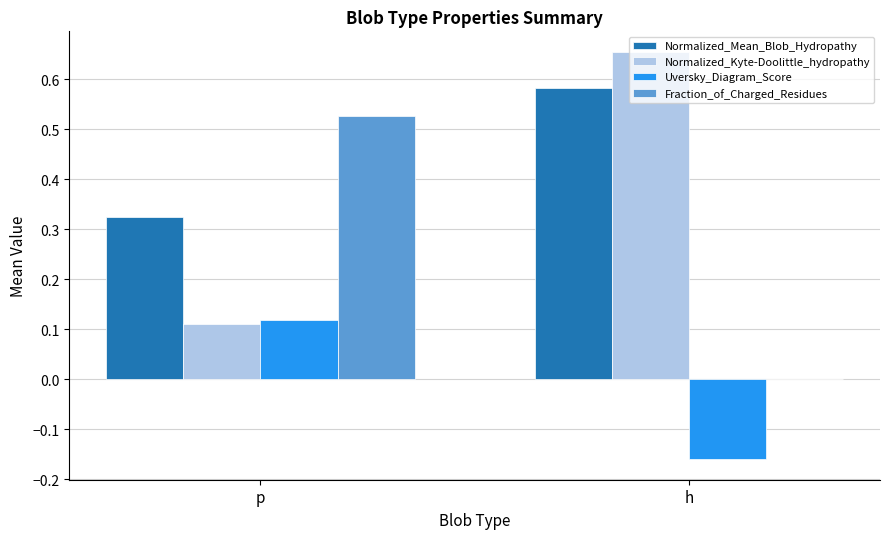

Which series has the largest total across all categories?

Normalized_Mean_Blob_Hydropathy